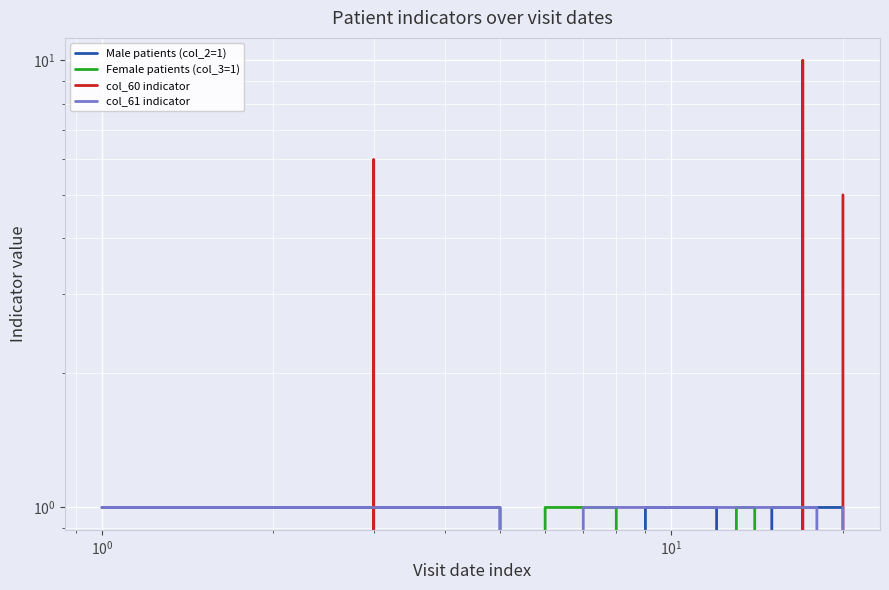

At how many categories does at least one series exceed 7?

1